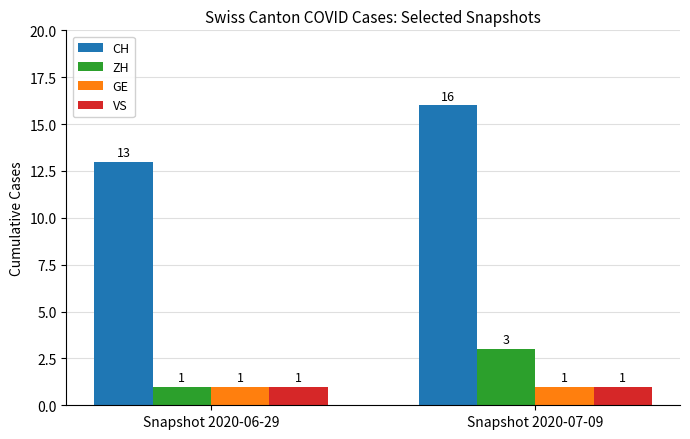

What position from the right is Snapshot 2020-07-09?

1